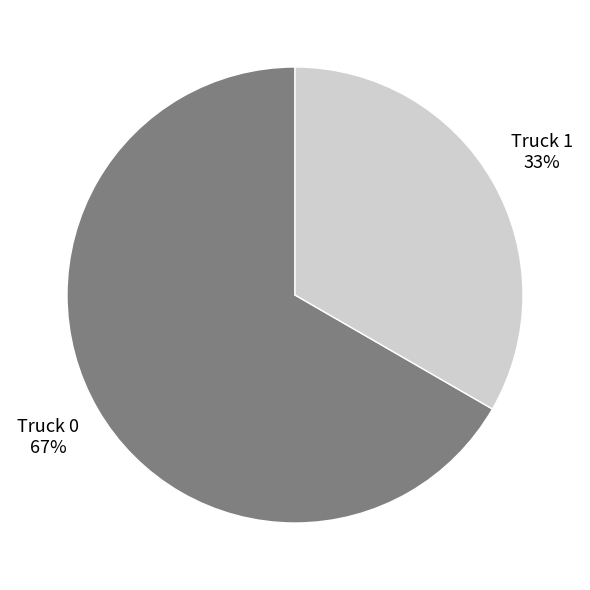

How many segments does this pie chart have?

2